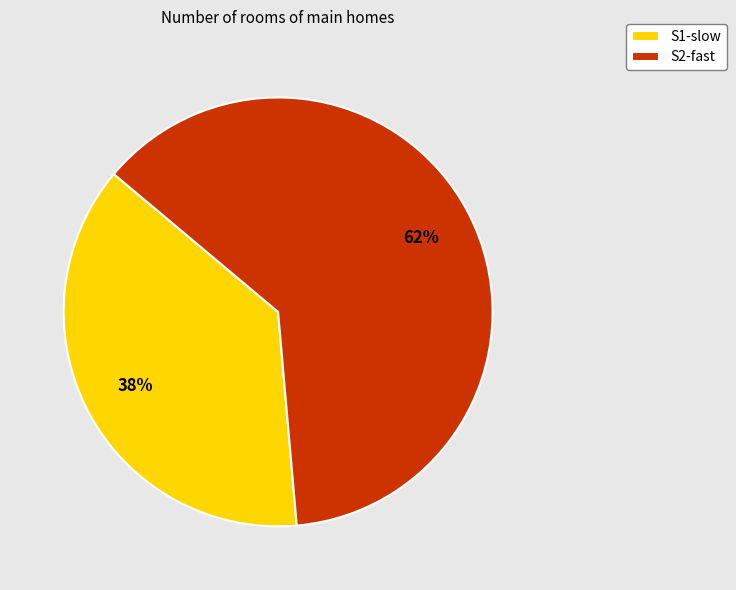

How many segments does this pie chart have?

2